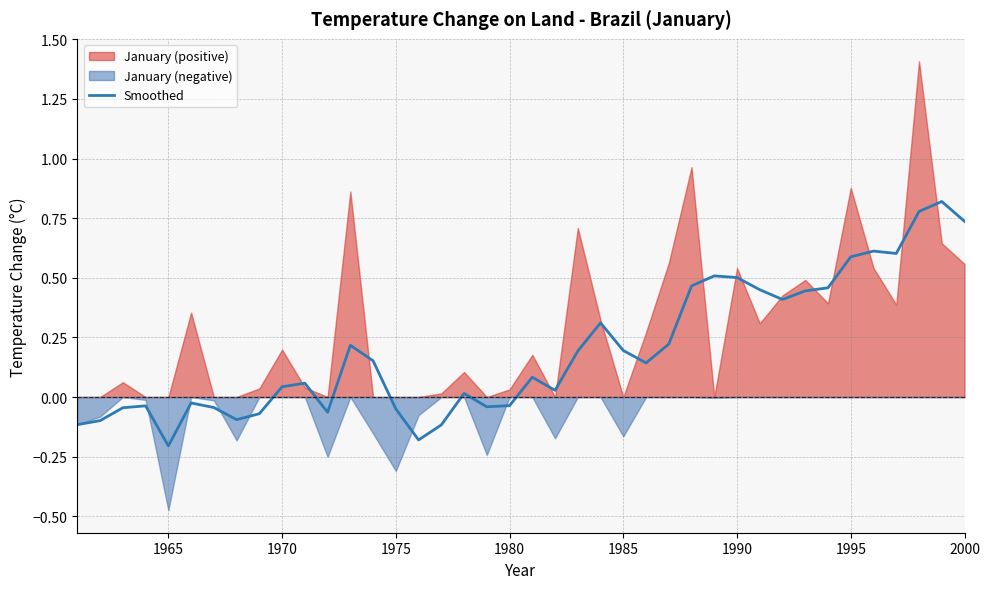

Where does the data first go above 0?

1970